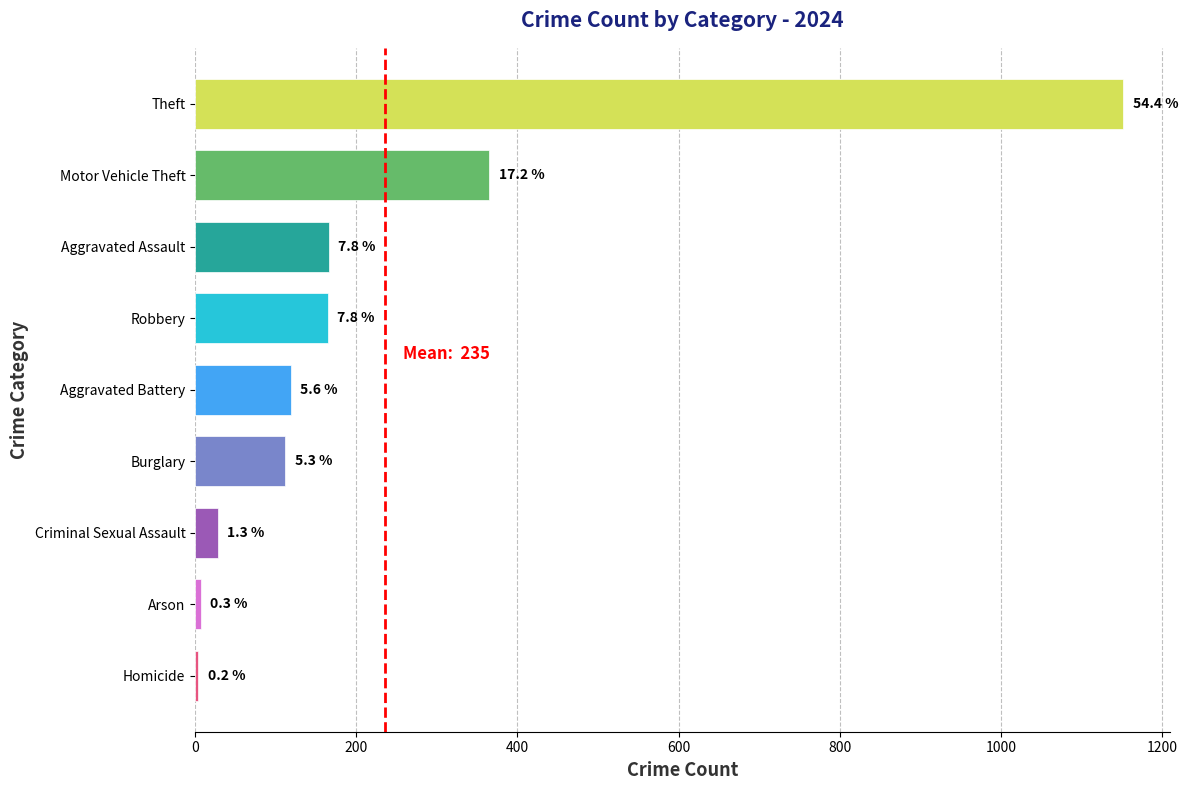

How many bars are there in total?

9